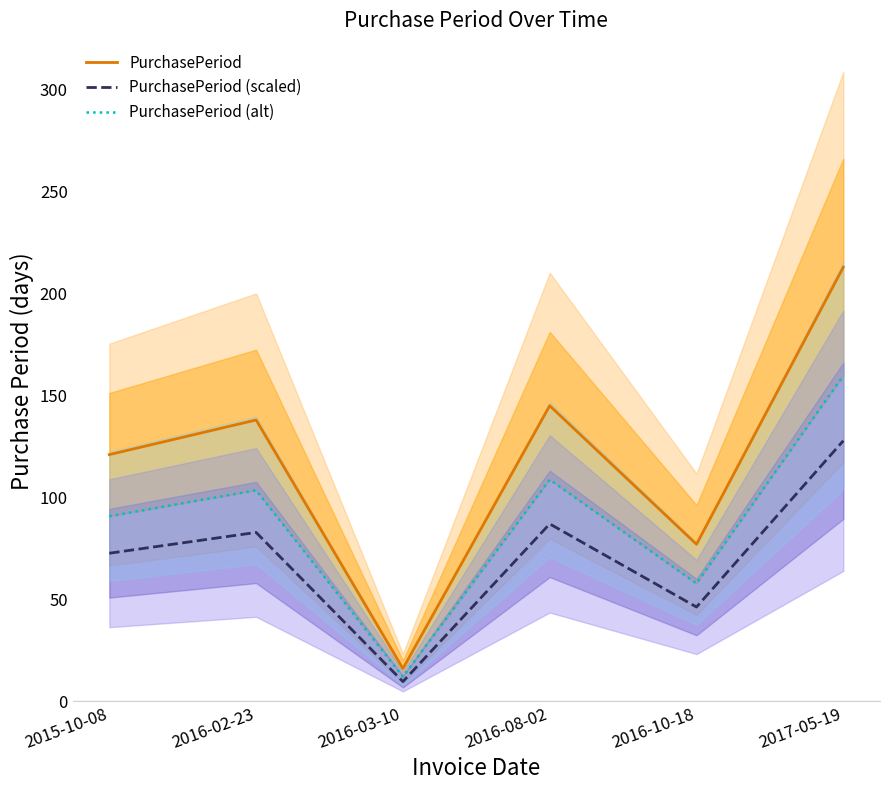

Between 2015-10-08 and 2016-03-10, which is larger?

2015-10-08